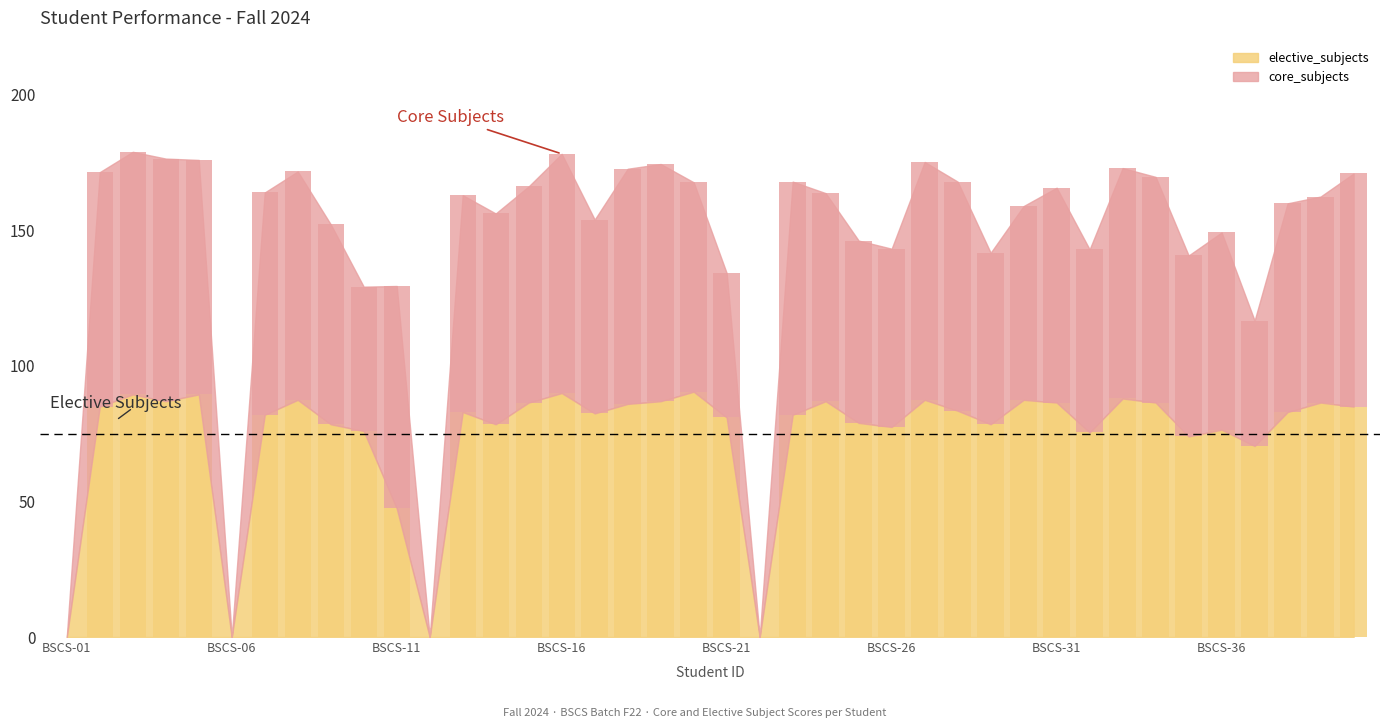

Rank the series at 39 from lowest to highest value.

core_subjects, elective_subjects